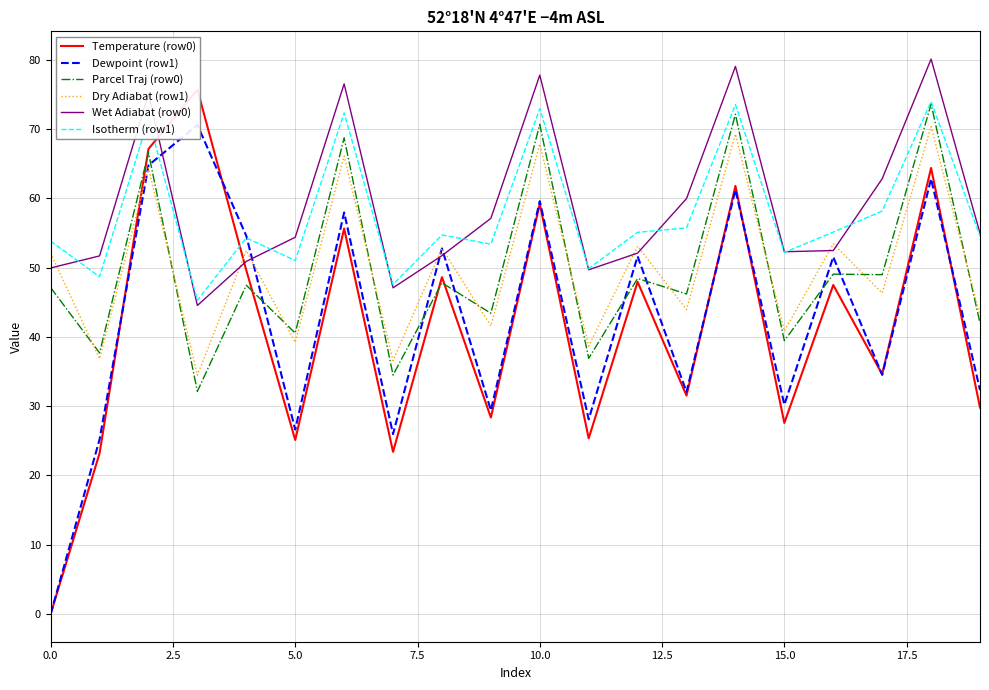

True or false: Dry Adiabat (row1) and Isotherm (row1) cross at least once.

False